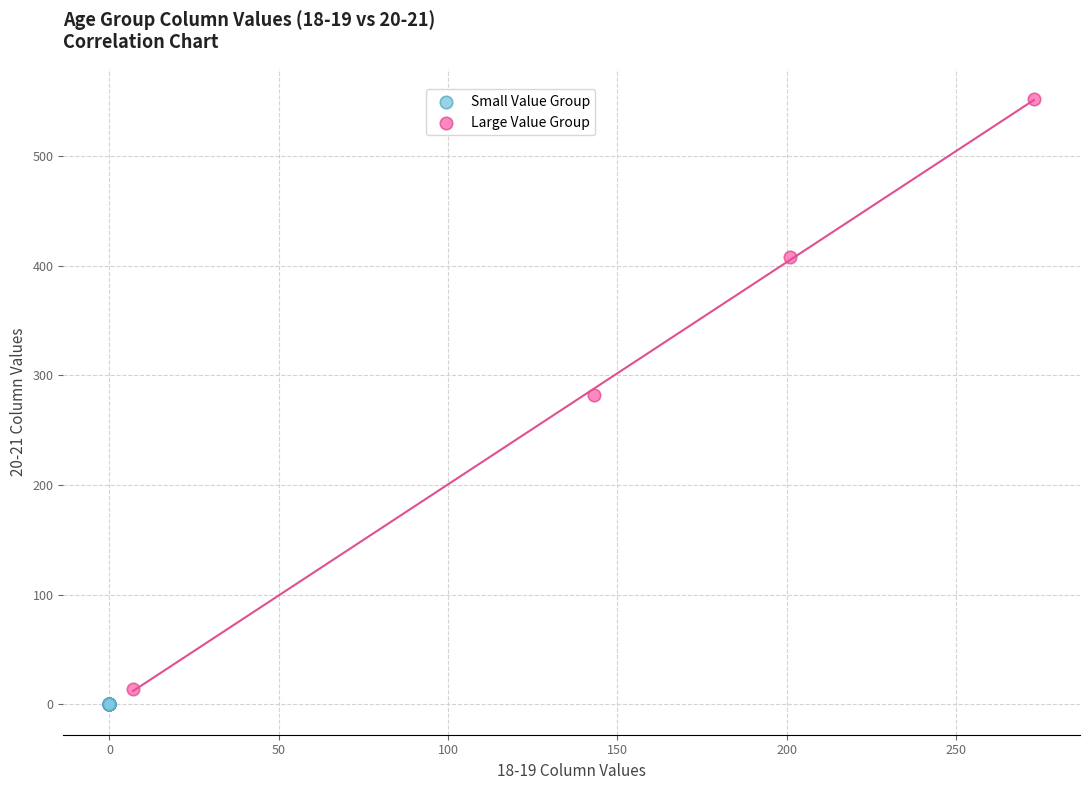

Which series reaches the maximum Y coordinate?

Large Value Group